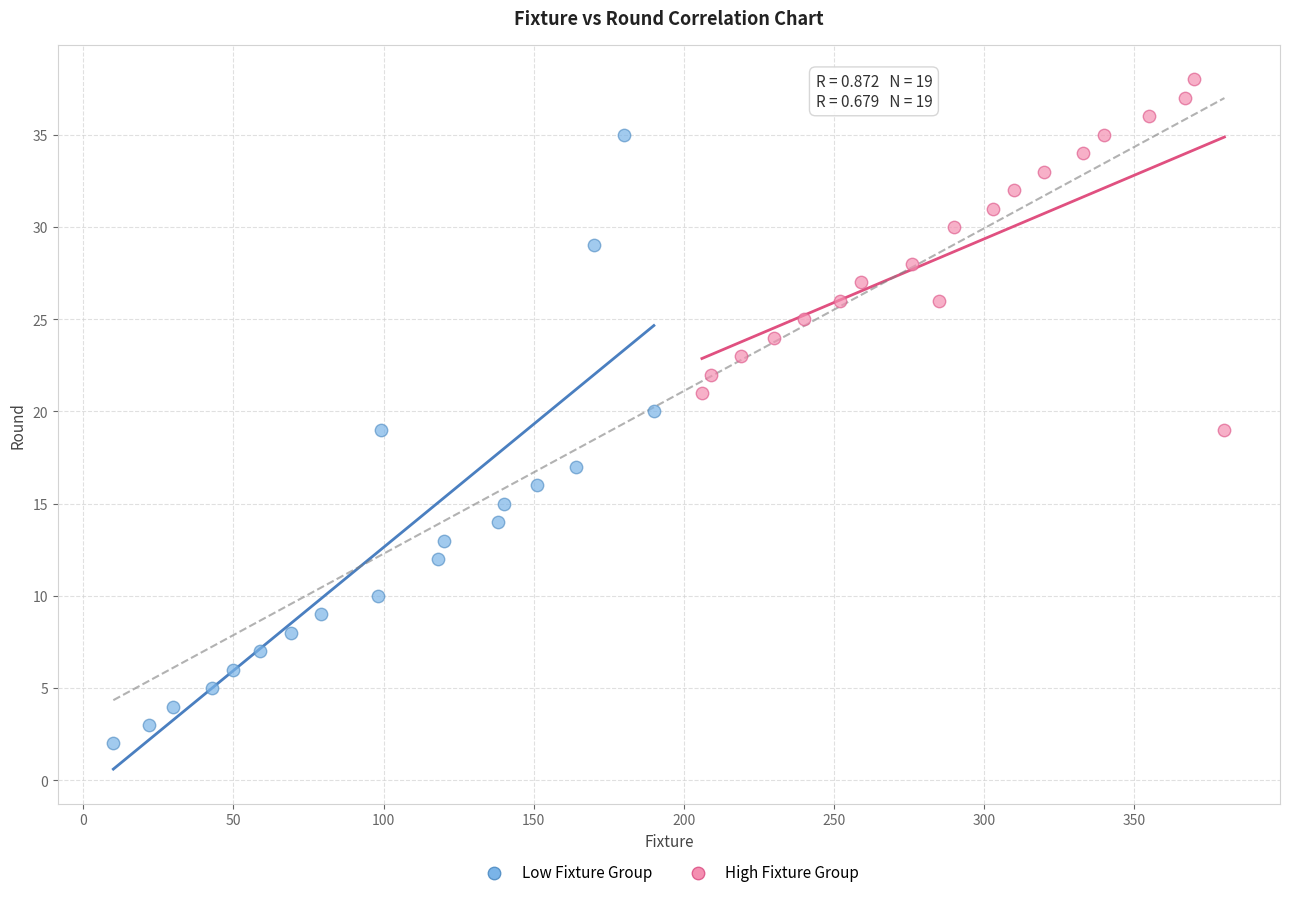

Which series reaches the minimum Y coordinate?

Low Fixture Group